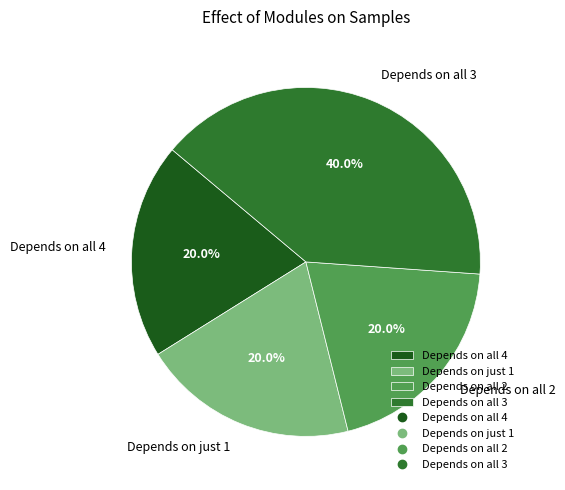

To the nearest percent, what is the average slice percentage?

25%